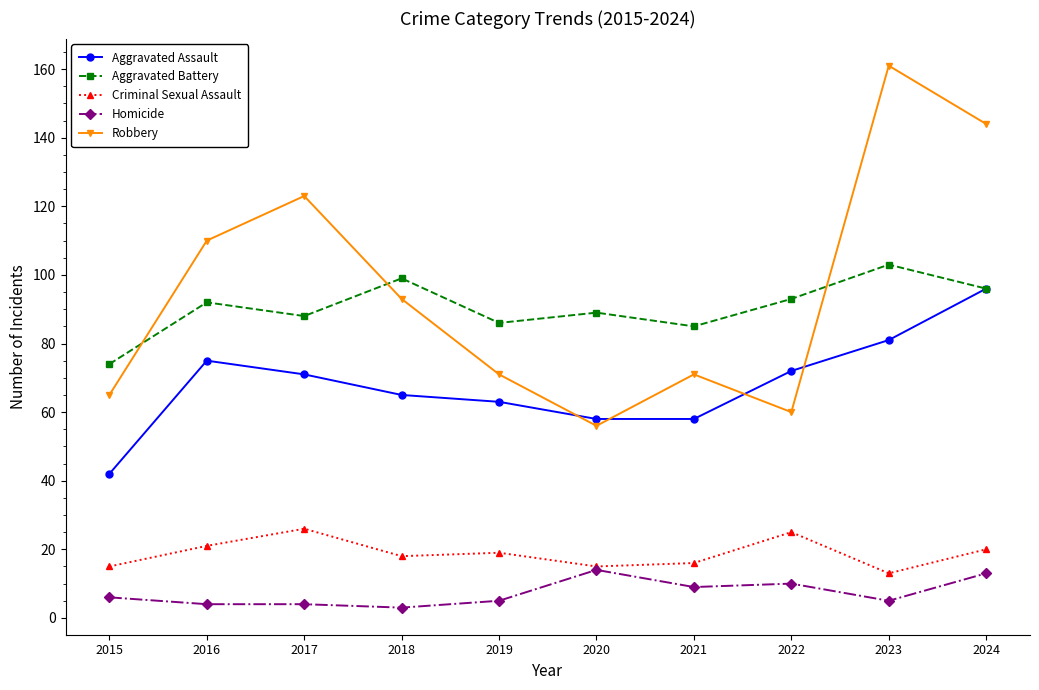

At which label does Robbery first exceed 93?

2016